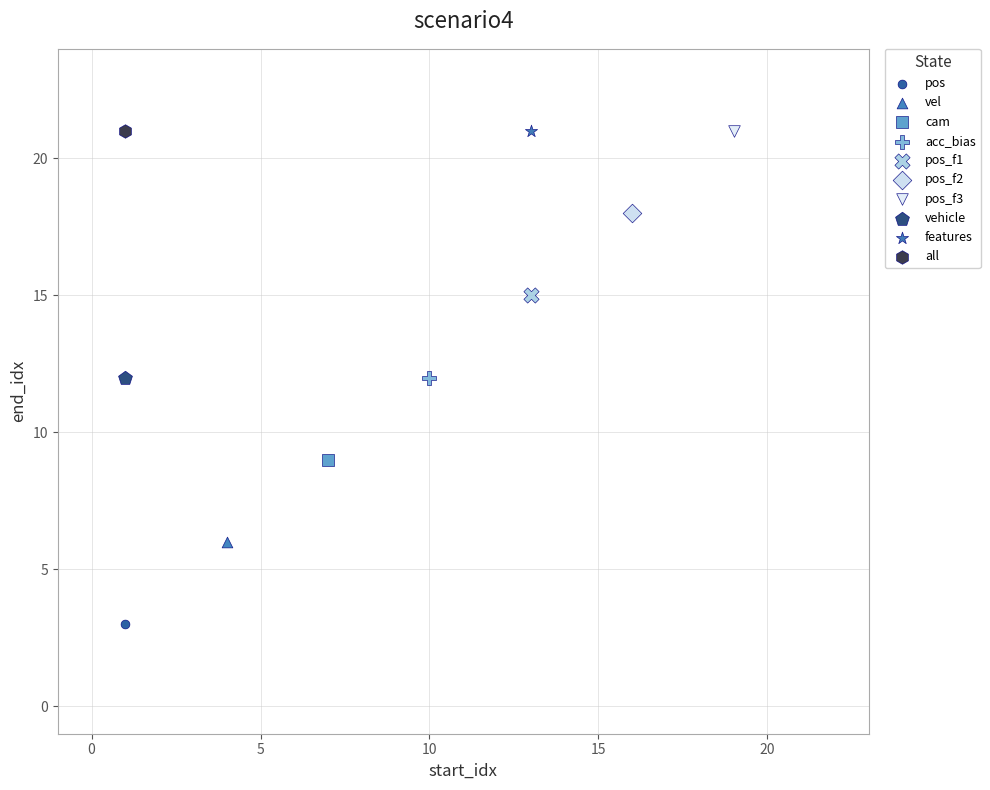

What are all the series names shown in the legend?

pos, vel, cam, acc_bias, pos_f1, pos_f2, pos_f3, vehicle, features, all